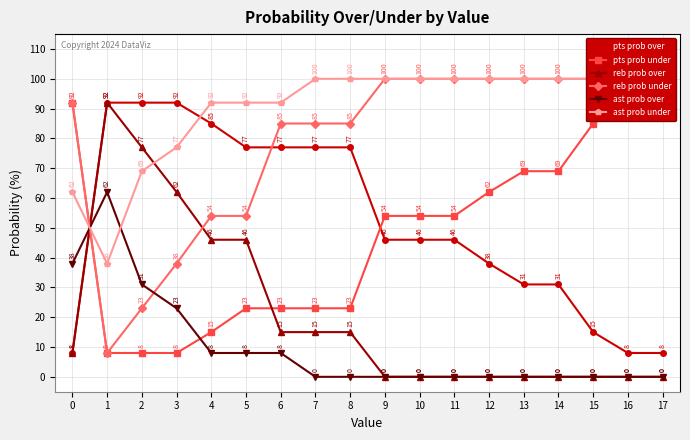

In reb prob under, how many points are lower than both neighbors (excluding endpoints)?

1